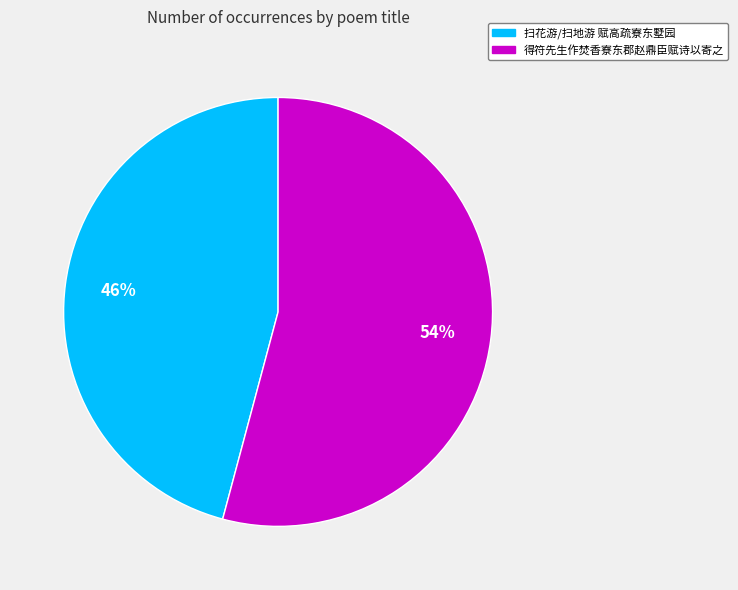

Is 得符先生作焚香寮东郡赵鼎臣赋诗以寄之 the majority of the pie?

Yes